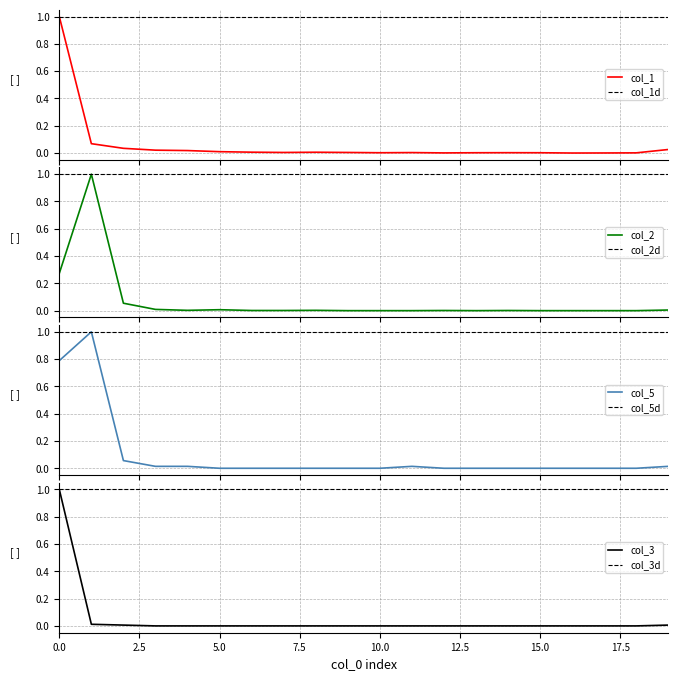

Is it true that col_2 equals 0.0 at 2?

True